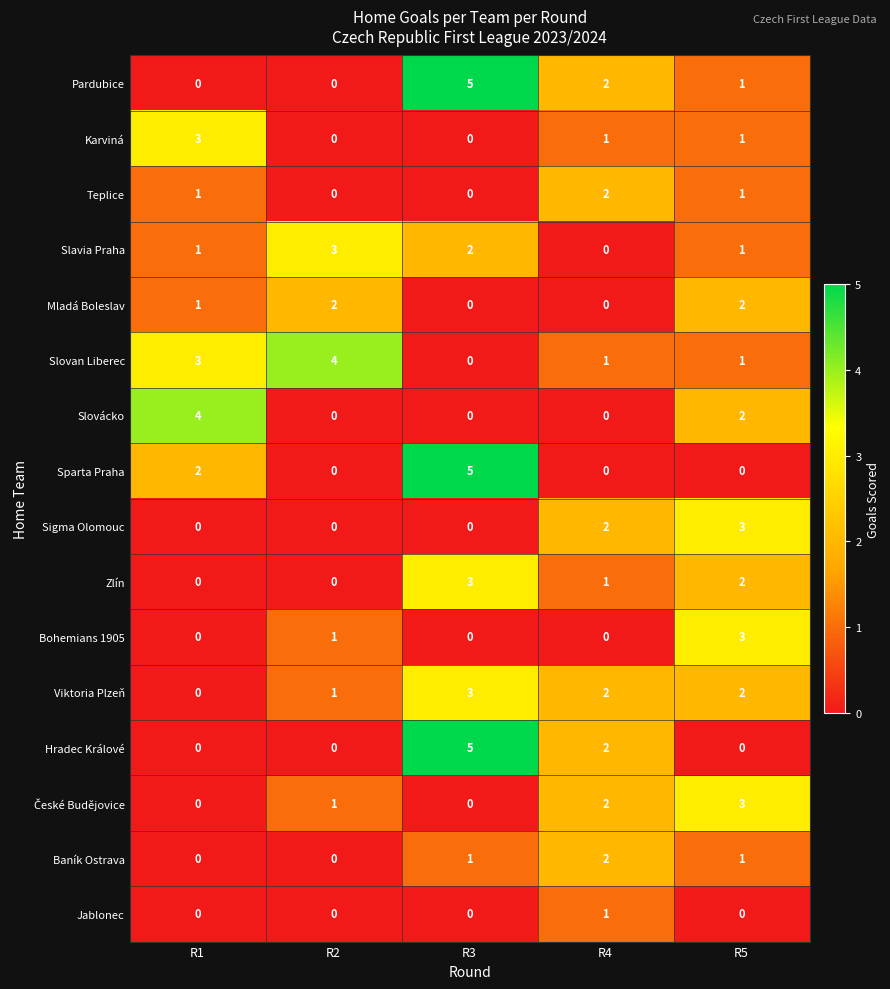

What is the difference between the maximum and minimum values in the Pardubice series?

5